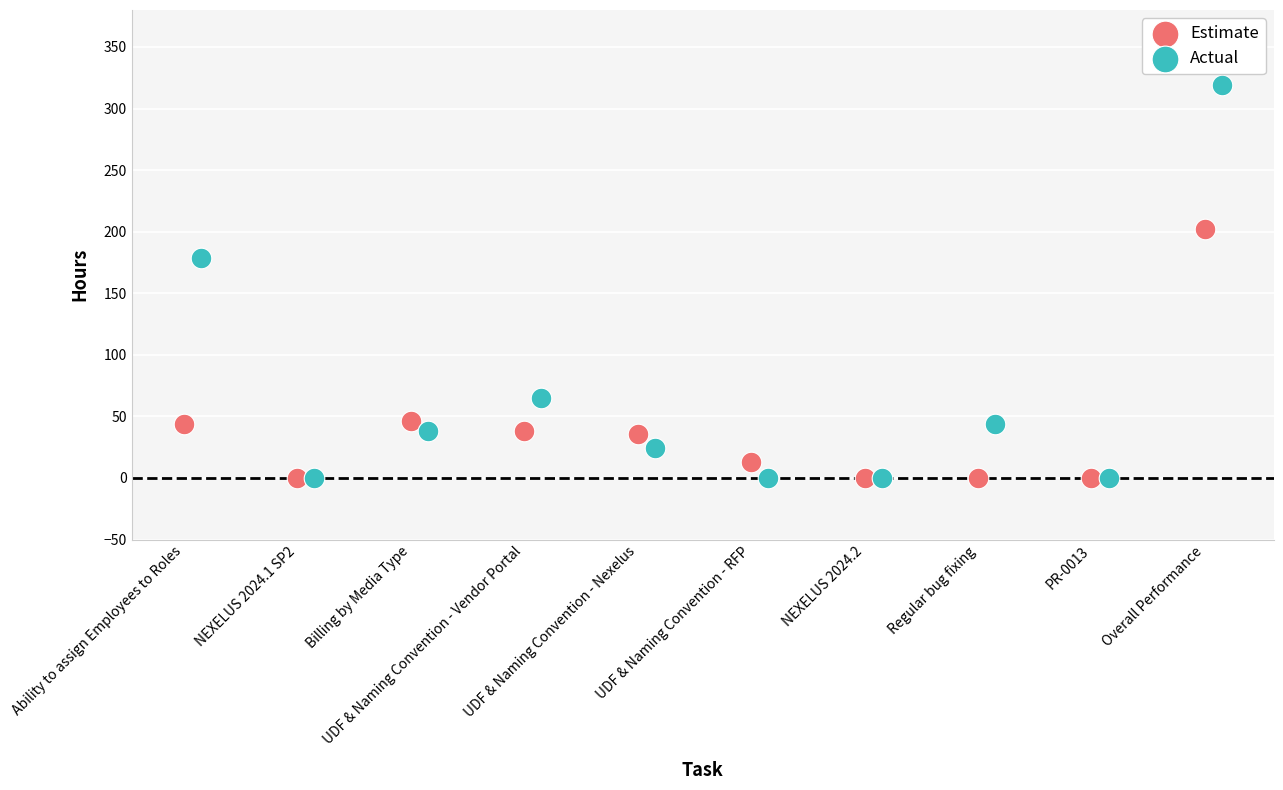

What are all the series names shown in the legend?

Estimate, Actual